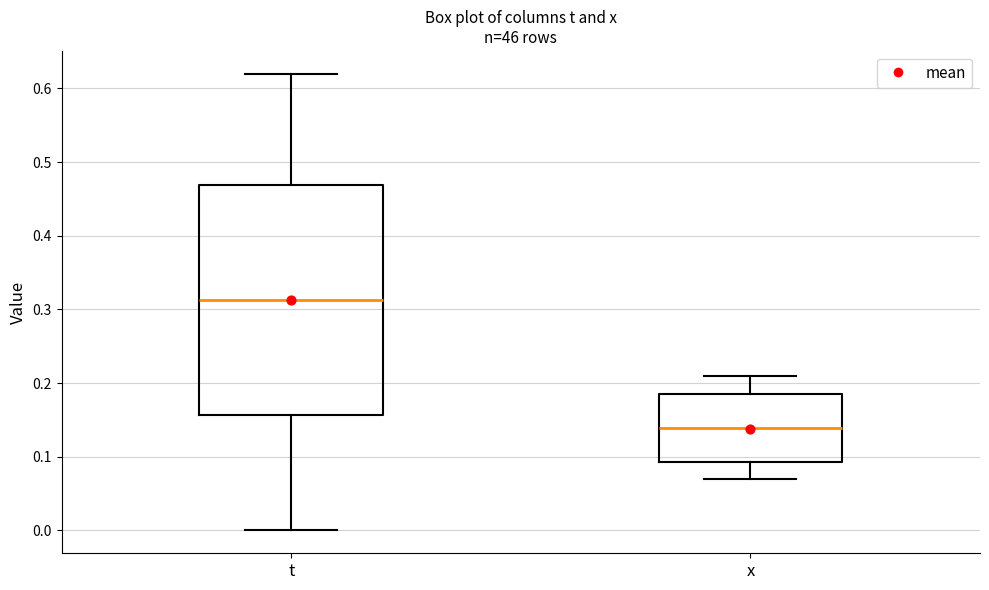

Reading left to right, transcribe this box plot: for each box, give where its median line is, the range the box spans, and where its two whiskers end, as read against the y-axis. The values are not printed on the chart, so give them approximately, as read against the axis.

t: median 0.31, box 0.16 to 0.47, whiskers 0.00 to 0.62
x: median 0.14, box 0.09 to 0.19, whiskers 0.07 to 0.21